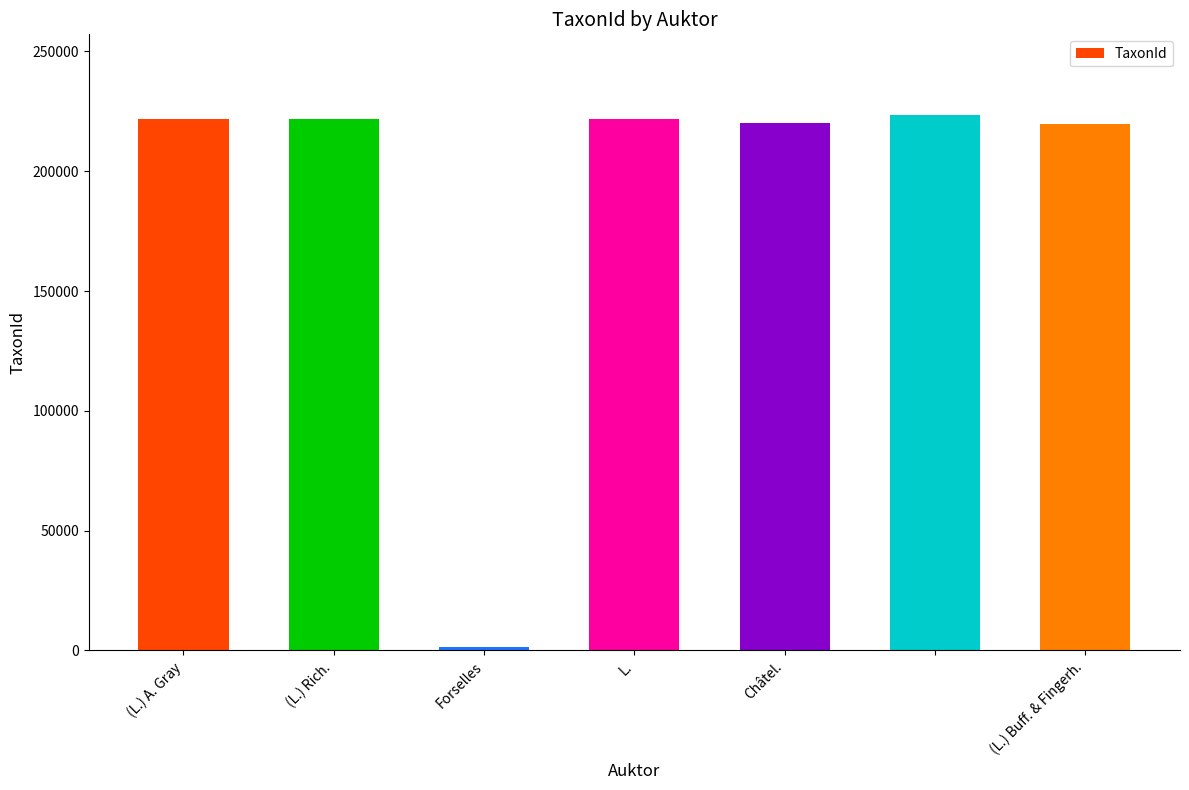

What is the sum of all values?

1330415